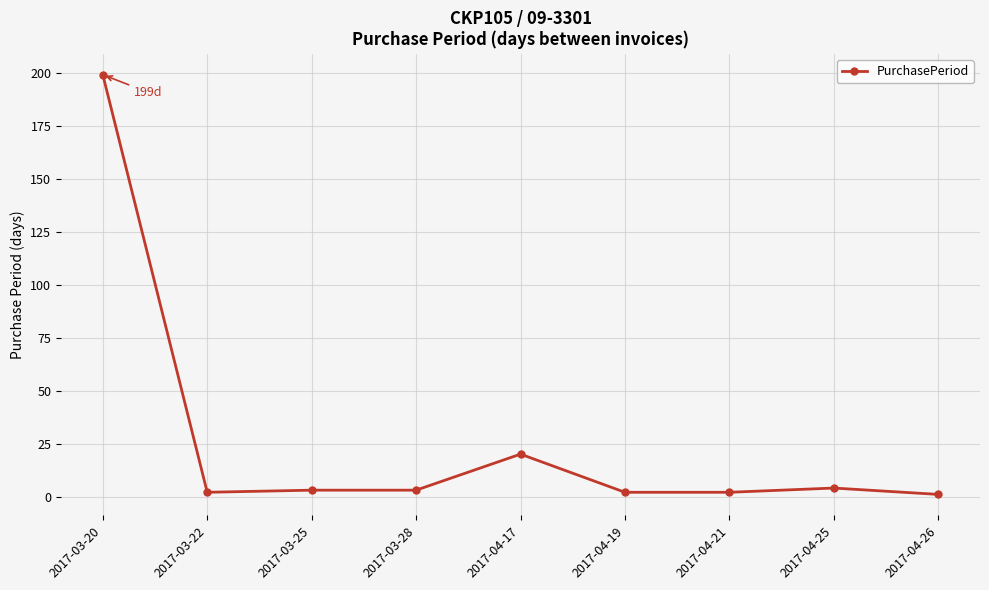

How many series are shown in this chart?

1